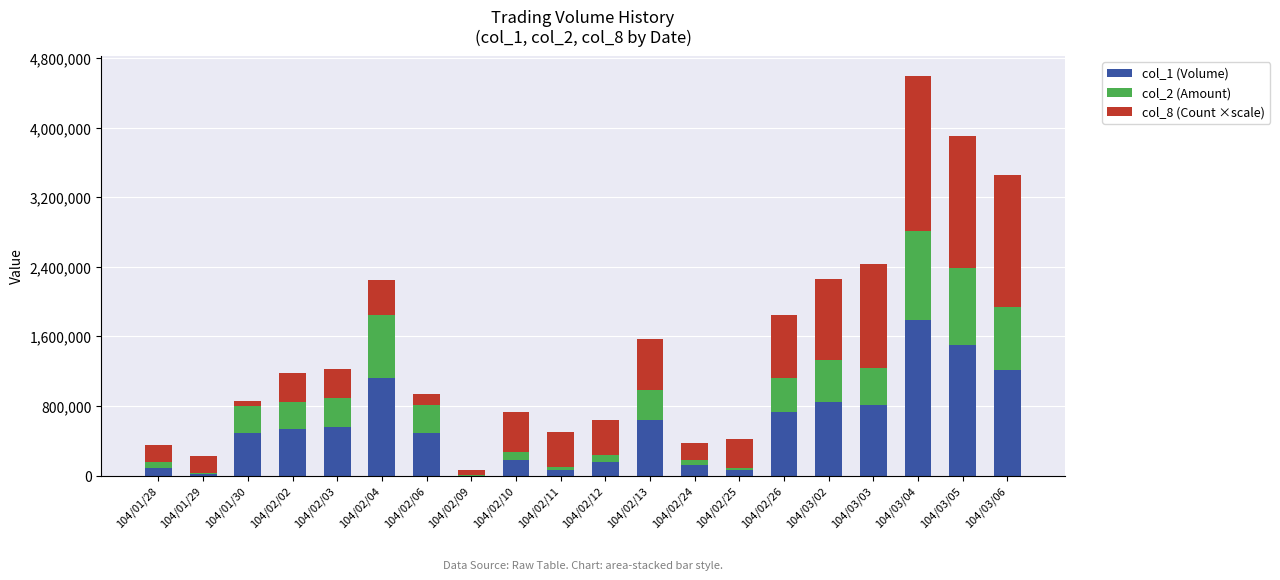

What is the highest value of the col_1 (Volume) series?

1784000.0